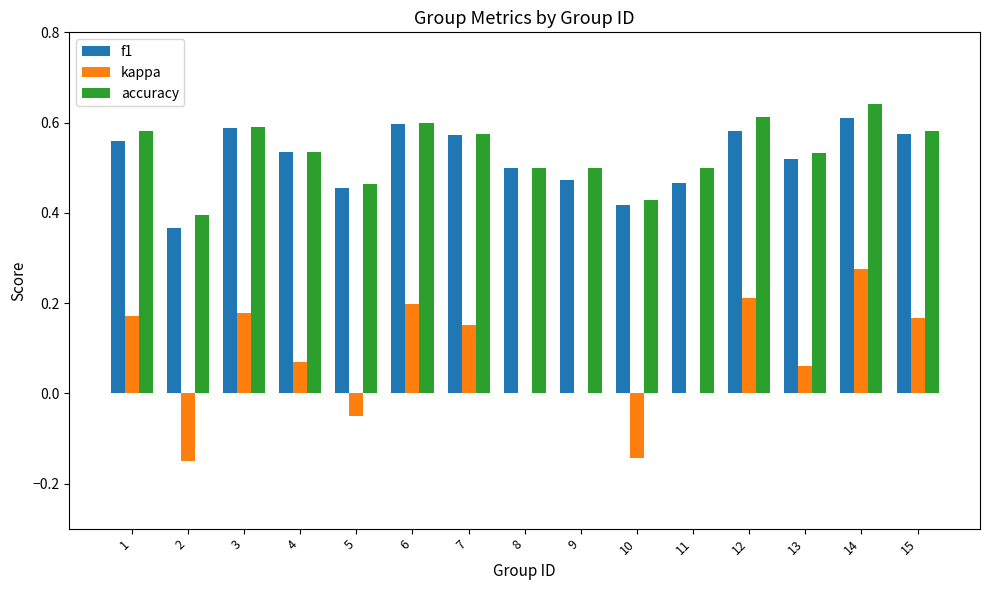

Between 10 and 12, which series saw the biggest shift?

kappa